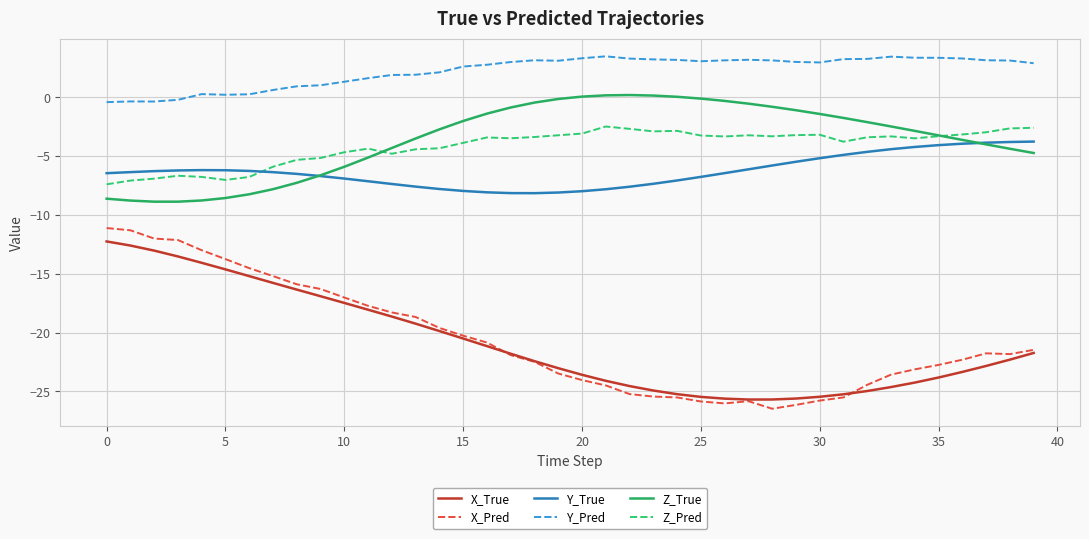

Which series has the largest range (max minus min)?

X_Pred